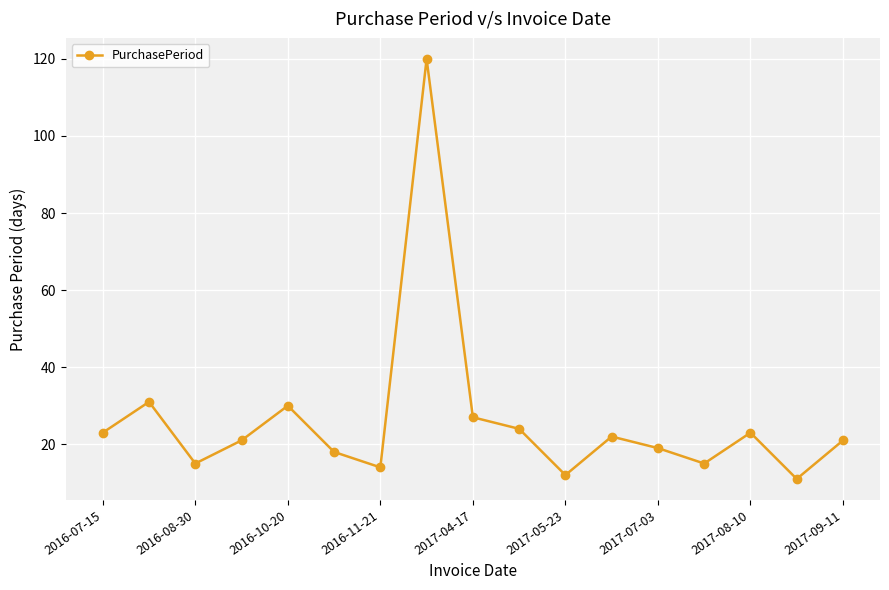

What is the difference between the second highest and minimum values?

20